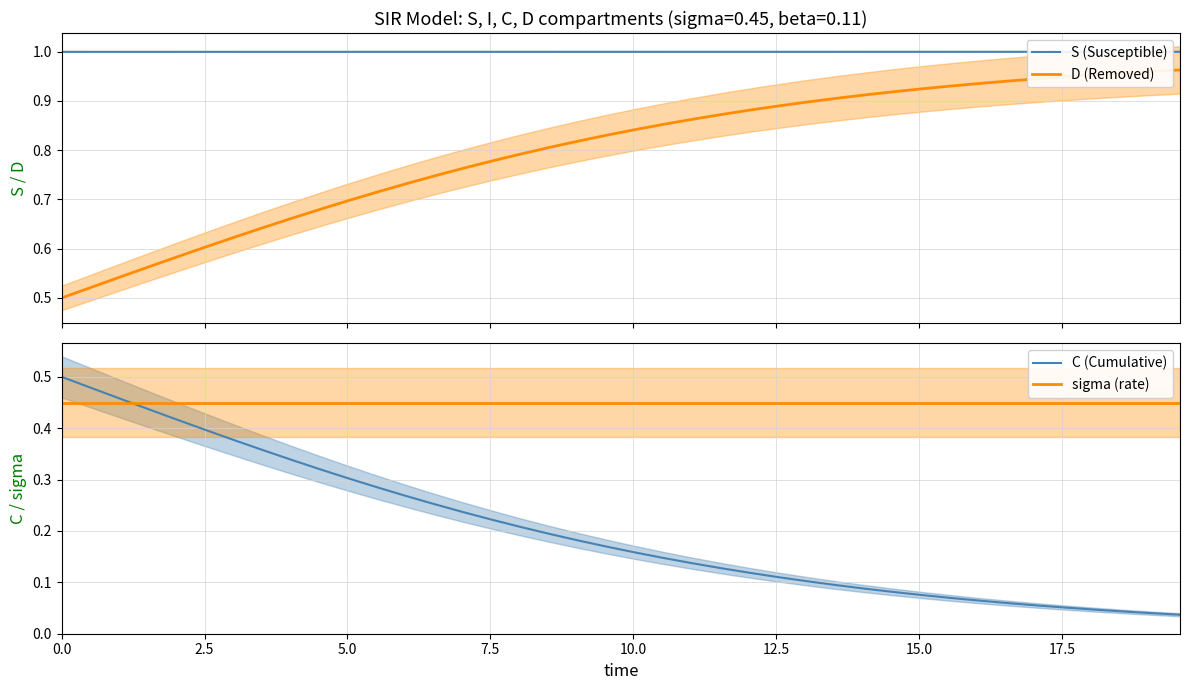

True or false: D (Removed) and S (Susceptible) cross at least once.

False